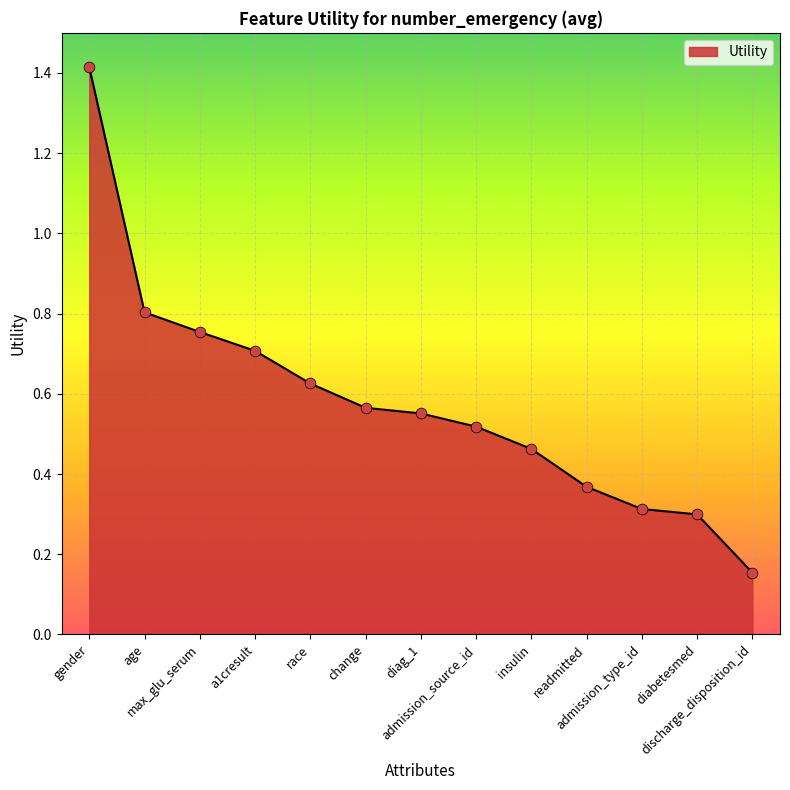

Which has a higher value, a1cresult or change?

a1cresult